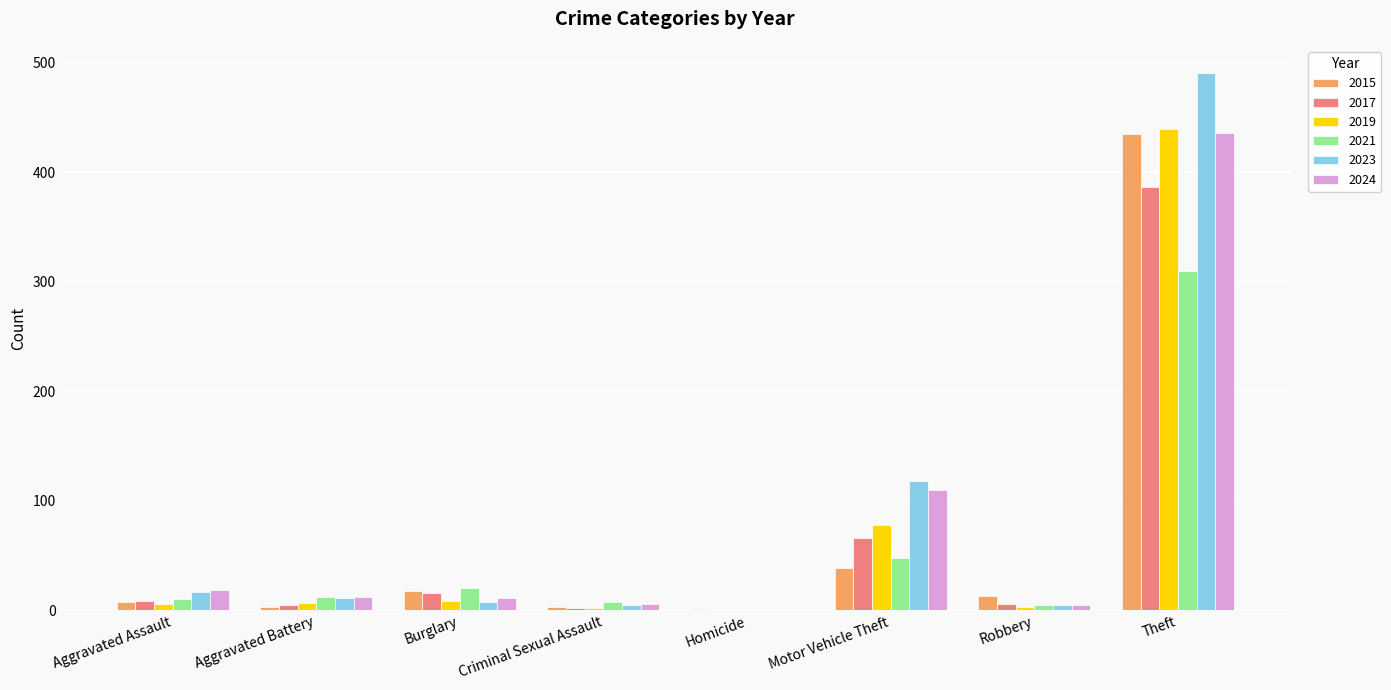

Count the number of data series in this chart.

6